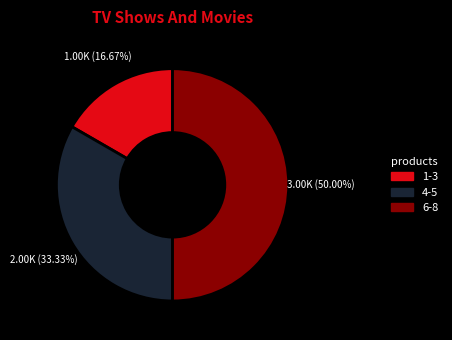

Does 4-5 represent more than half of the total?

No